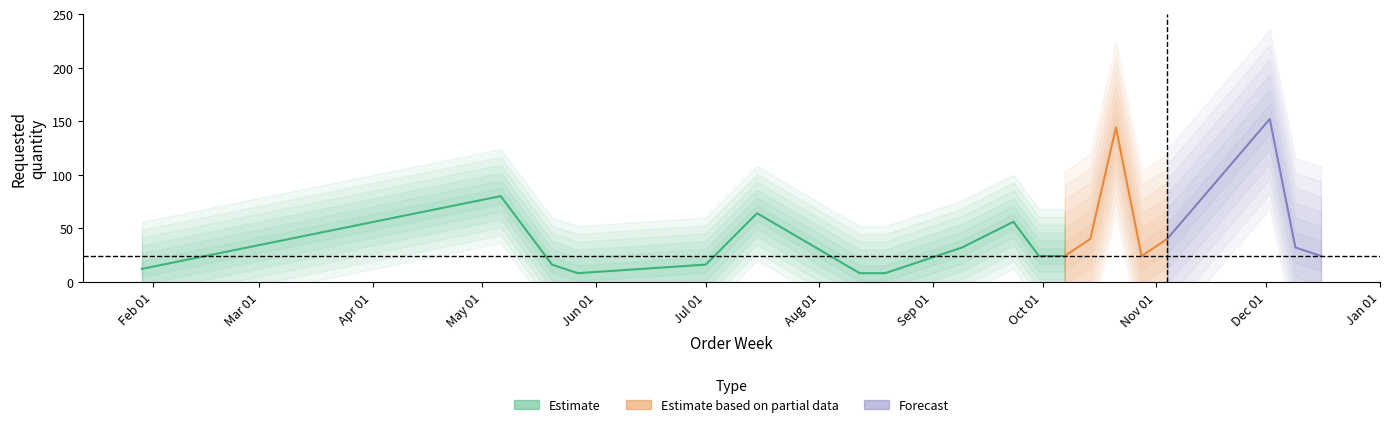

At which category does the data reach its first local peak?

2024-05-06